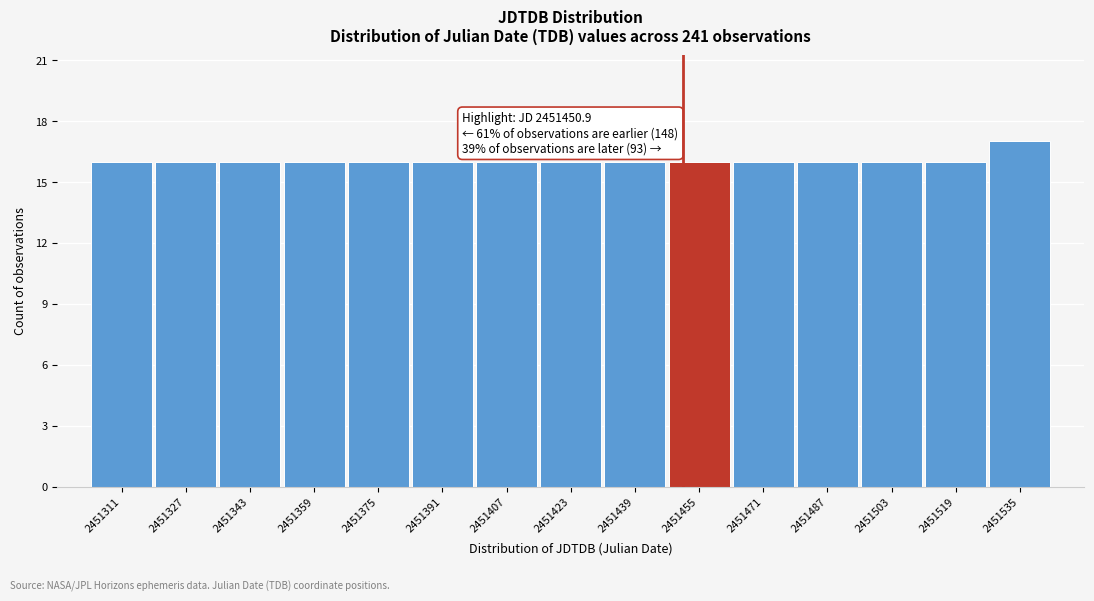

Over which range of the x-axis is the bar tallest?

2451526 to 2451542